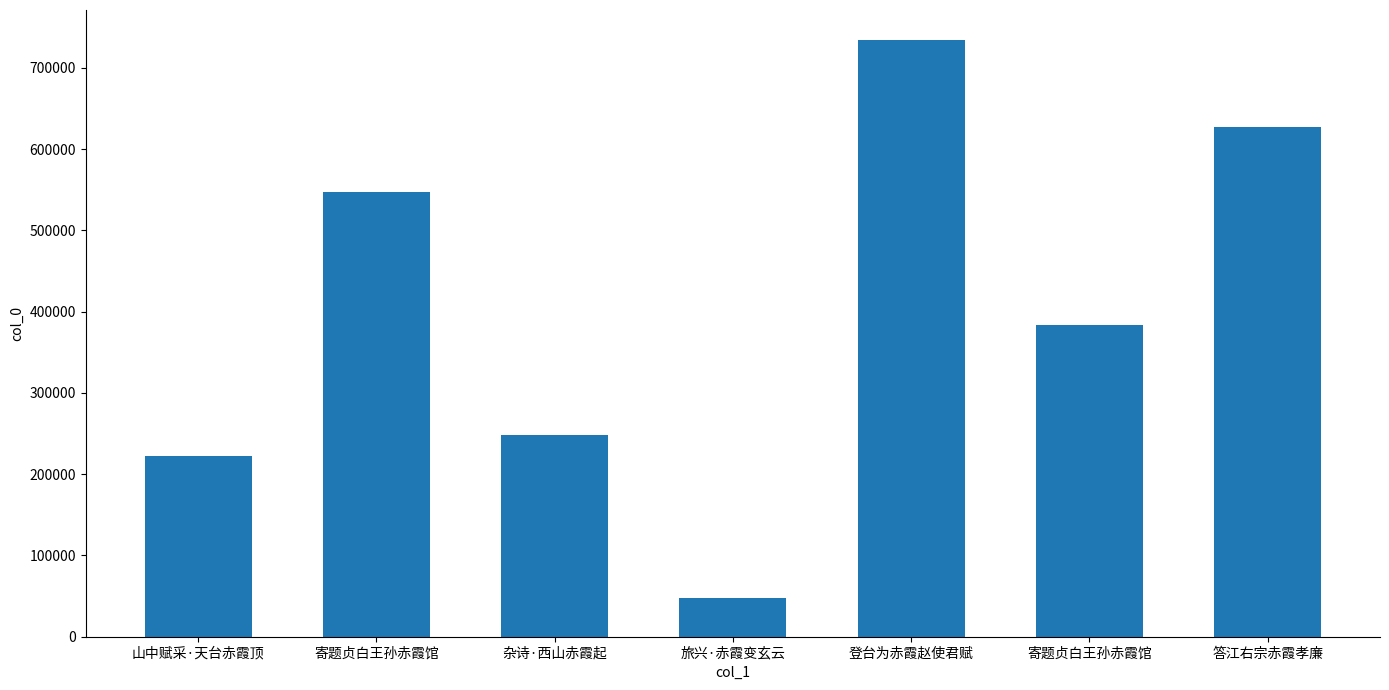

Are the bars horizontal?

No